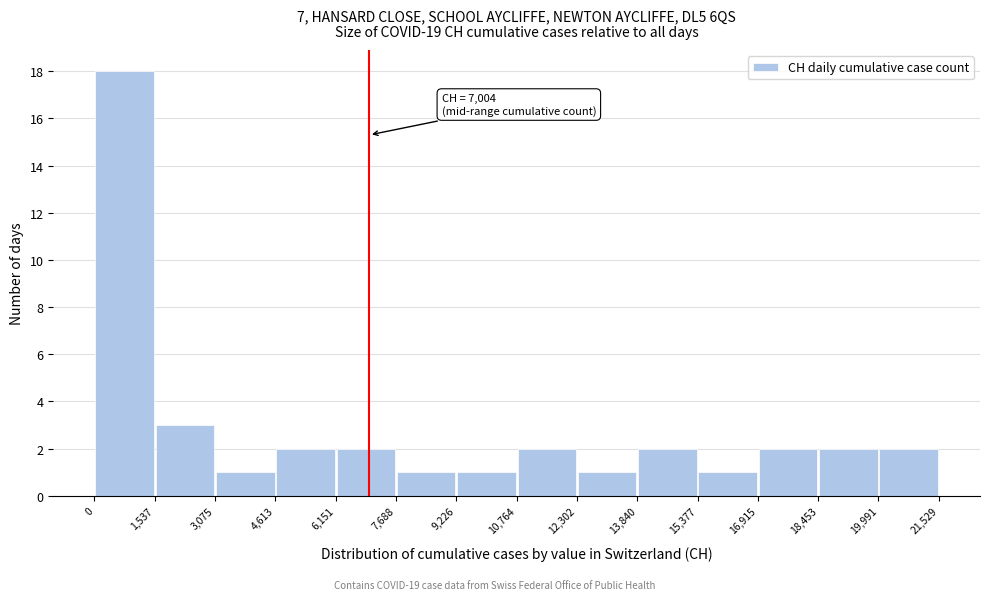

Over which range of the x-axis is the bar tallest?

0 to 1,537